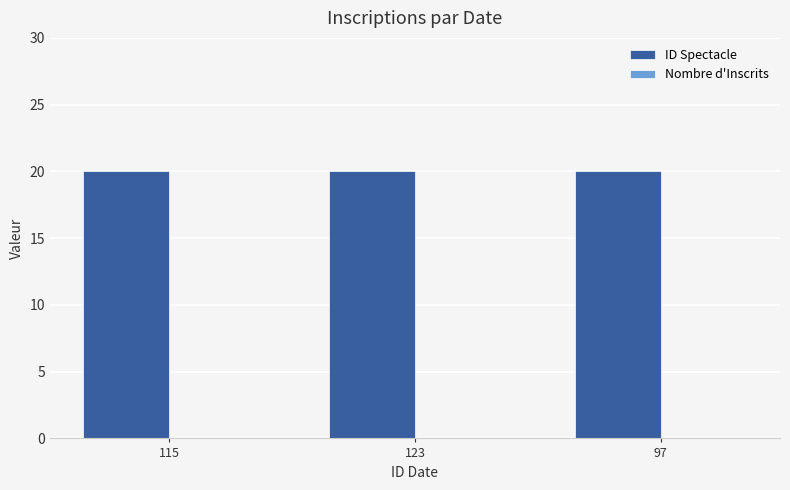

List the series in order of their overall mean, highest first.

ID Spectacle, Nombre d'Inscrits